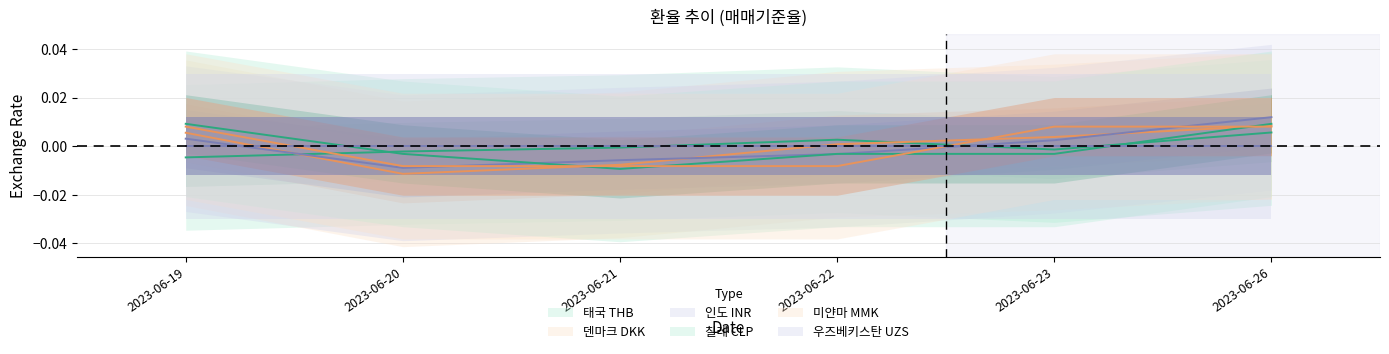

Which has a higher value, 2023-06-19 or 2023-06-21?

2023-06-21